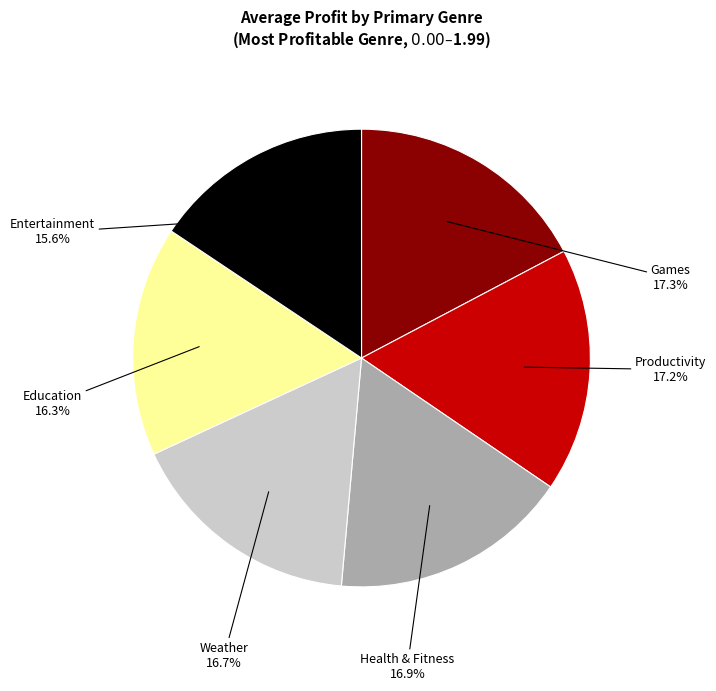

What is the total percentage of Health & Fitness and Entertainment?

32.5%